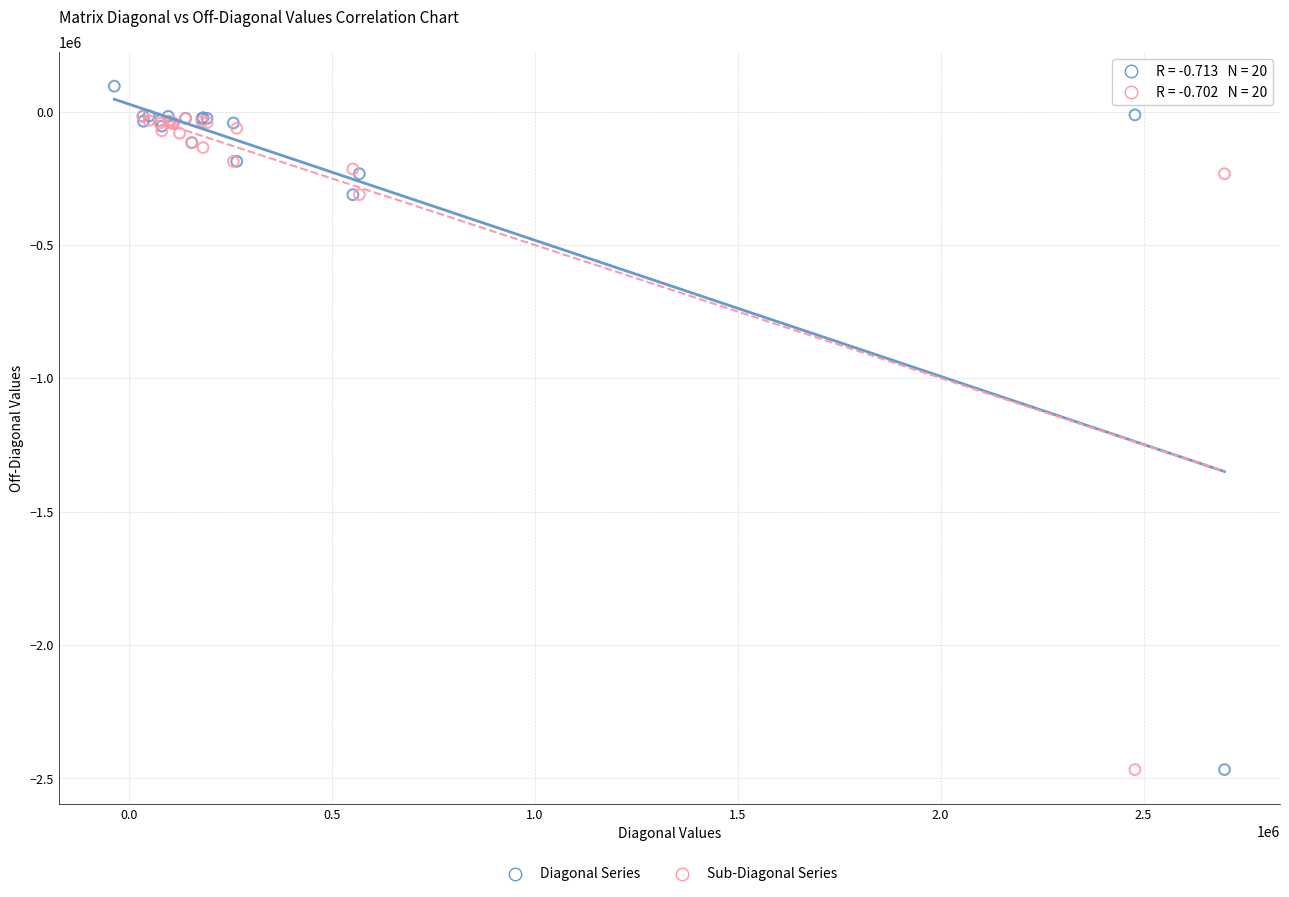

Which series contains the highest Y value?

Diagonal Series